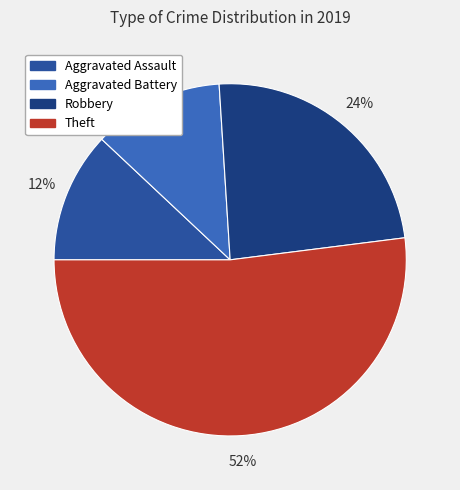

Is Theft the majority of the pie?

Yes